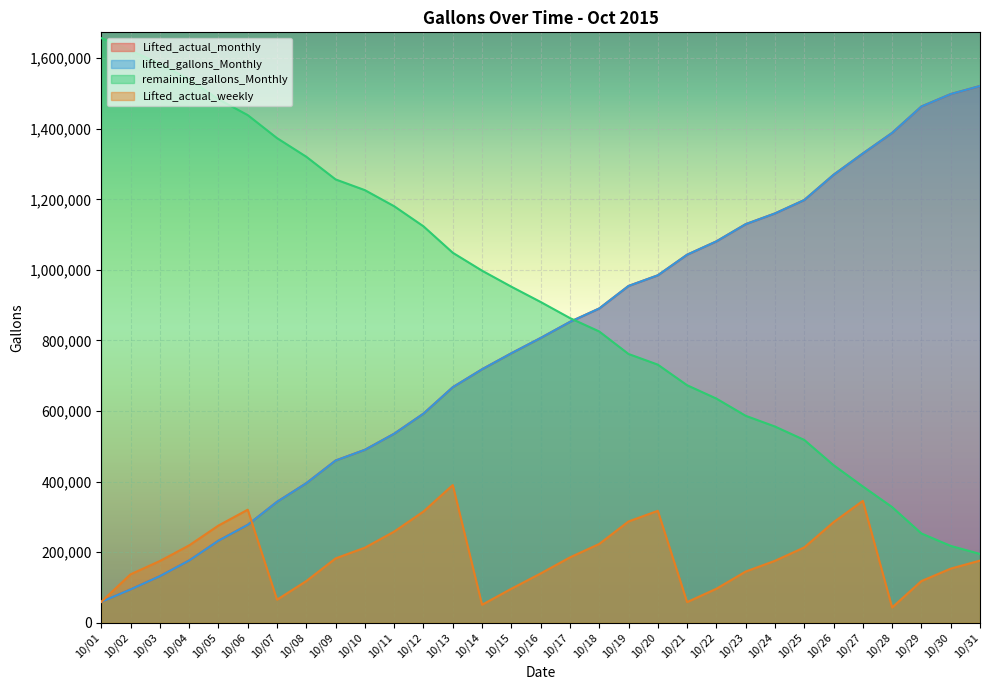

Reading left to right, extract all data points from this chart.

Lifted_actual_monthly: 10/01=59098	10/02=94294	10/03=131895	10/04=176293	10/05=232388	10/06=277385	10/07=342586	10/08=395408	10/09=459661	10/10=490061	10/11=535660	10/12=592563	10/13=667472	10/14=718292	10/15=763691	10/16=806992	10/17=852592	10/18=890591	10/19=954391	10/20=984589	10/21=1042995	10/22=1080795	10/23=1129593	10/24=1159993	10/25=1197992	10/26=1269489	10/27=1329890	10/28=1388291	10/29=1463119	10/30=1498321	10/31=1521120
lifted_gallons_Monthly: 10/01=59098	10/02=94294	10/03=131895	10/04=176293	10/05=232388	10/06=277385	10/07=342586	10/08=395408	10/09=459661	10/10=490061	10/11=535660	10/12=592563	10/13=667472	10/14=718292	10/15=763691	10/16=806992	10/17=852592	10/18=890591	10/19=954391	10/20=984589	10/21=1042995	10/22=1080795	10/23=1129593	10/24=1159993	10/25=1197992	10/26=1269489	10/27=1329890	10/28=1388291	10/29=1463119	10/30=1498321	10/31=1521120
remaining_gallons_Monthly: 10/01=1656902	10/02=1621706	10/03=1584105	10/04=1539707	10/05=1483612	10/06=1438615	10/07=1373414	10/08=1320592	10/09=1256339	10/10=1225939	10/11=1180340	10/12=1123437	10/13=1048528	10/14=997708	10/15=952309	10/16=909008	10/17=863408	10/18=825409	10/19=761609	10/20=731411	10/21=673005	10/22=635205	10/23=586407	10/24=556007	10/25=518008	10/26=446511	10/27=386110	10/28=327709	10/29=252881	10/30=217679	10/31=194880
Lifted_actual_weekly: 10/01=59098	10/02=137194	10/03=174795	10/04=219193	10/05=275288	10/06=320285	10/07=65201	10/08=118023	10/09=182276	10/10=212676	10/11=258275	10/12=315178	10/13=390087	10/14=50820	10/15=96219	10/16=139520	10/17=185120	10/18=223119	10/19=286919	10/20=317117	10/21=58406	10/22=96206	10/23=145004	10/24=175404	10/25=213403	10/26=284900	10/27=345301	10/28=43200	10/29=118028	10/30=153230	10/31=176029